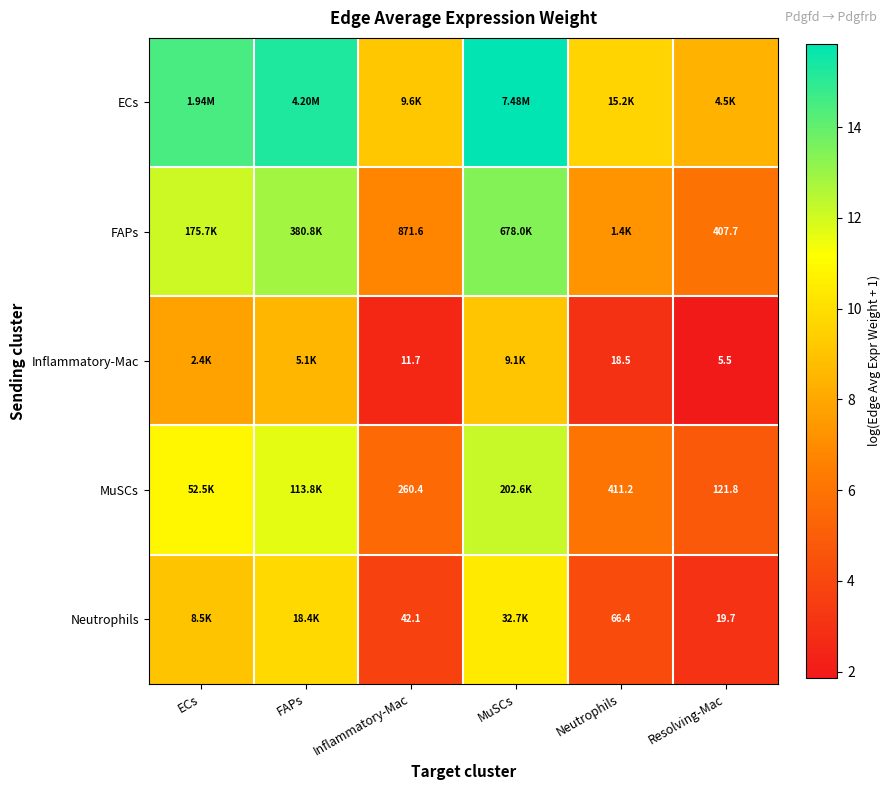

How many values in the Inflammatory-Mac series exceed 7?

3